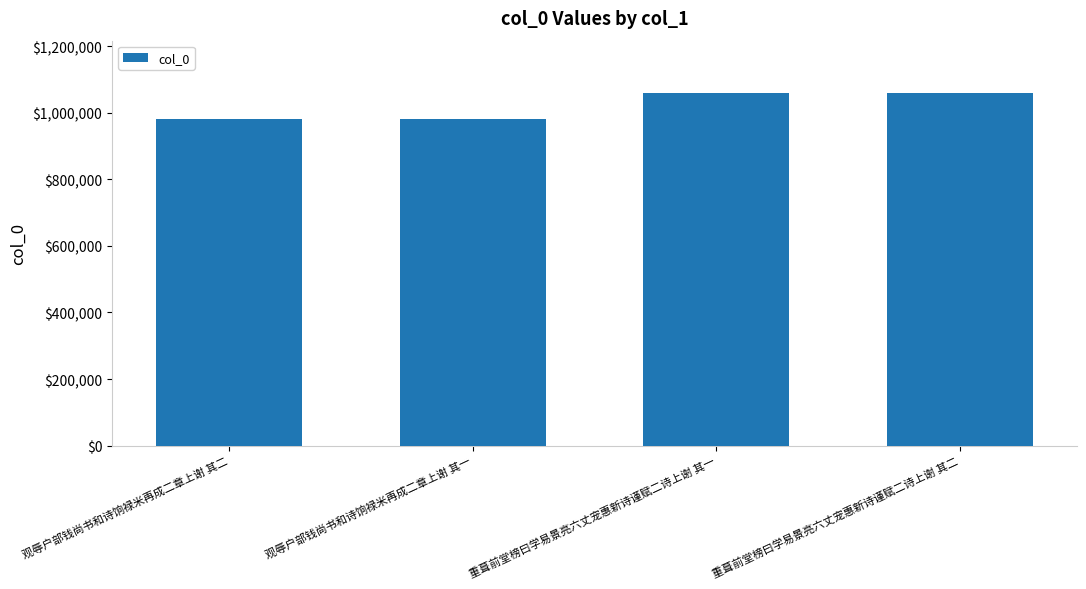

What is the label of the 3rd bar from the right?

观辱户部钱尚书和诗饷禄米再成二章上谢 其一